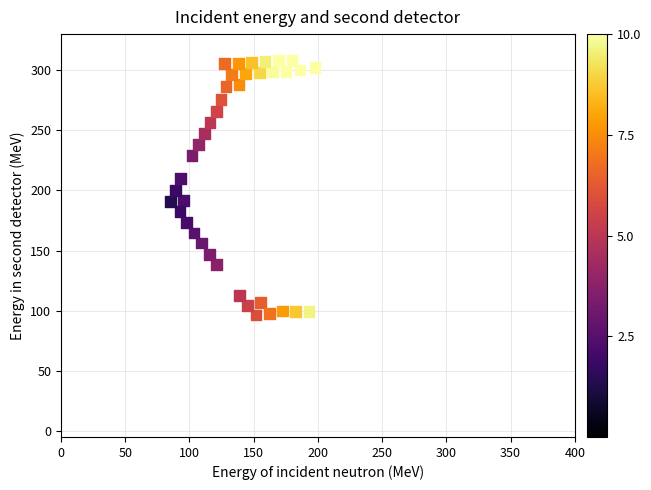

What is the range of Y values (max minus min)?

211.6